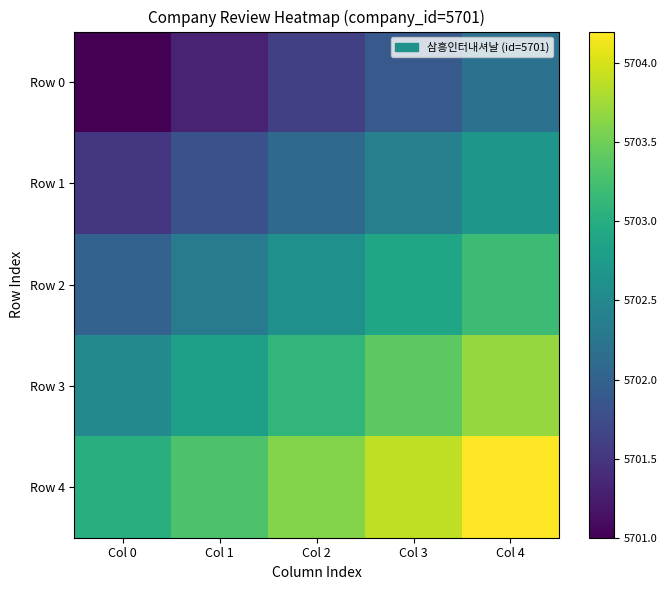

Between Col 0 and Col 4, which is larger?

Col 4